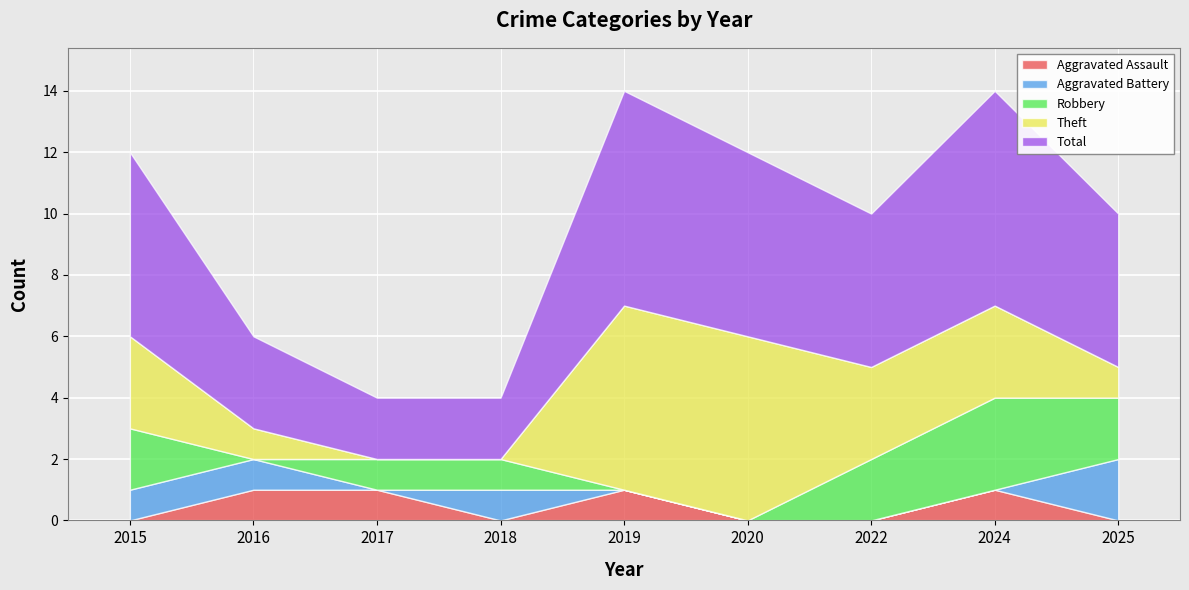

Which category has the lowest value in the Total series?

2017